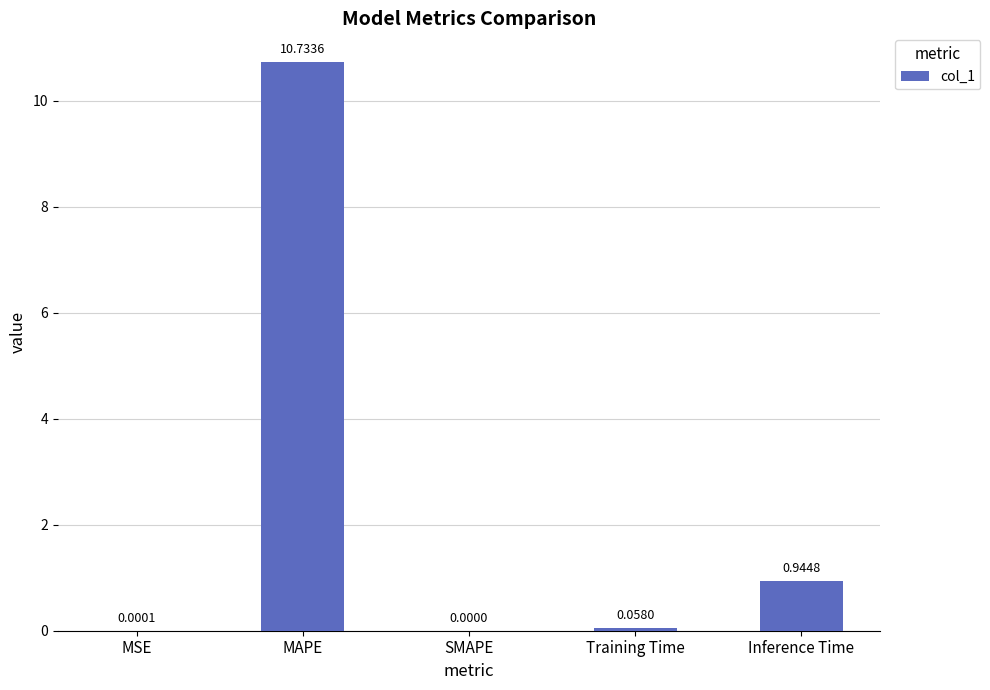

What is the average value?

2.3